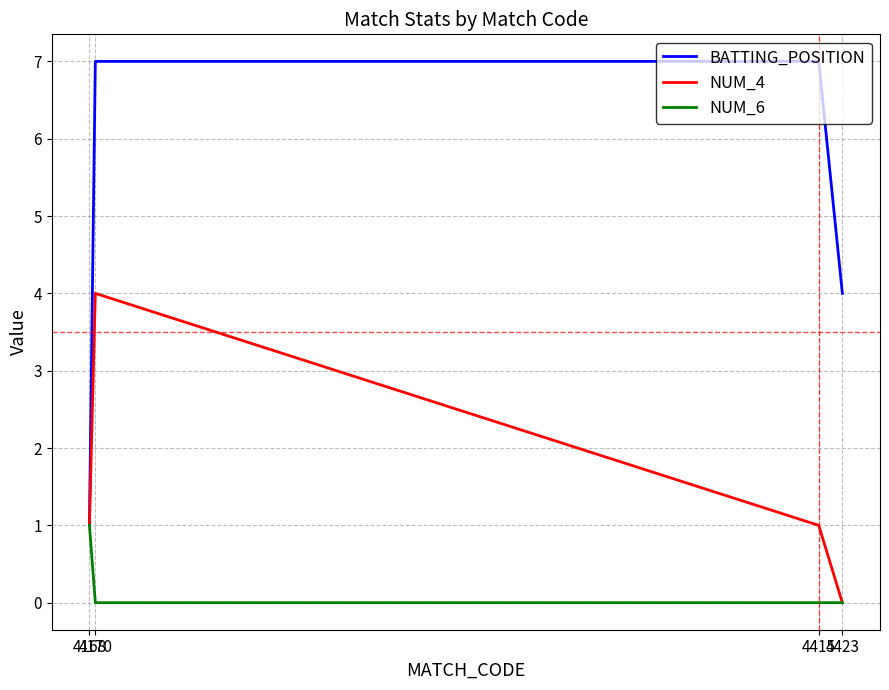

What is the greatest value displayed?

7